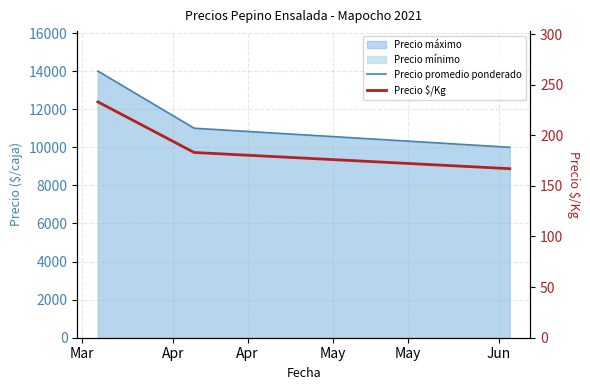

What is the minimum value shown in the chart?

167